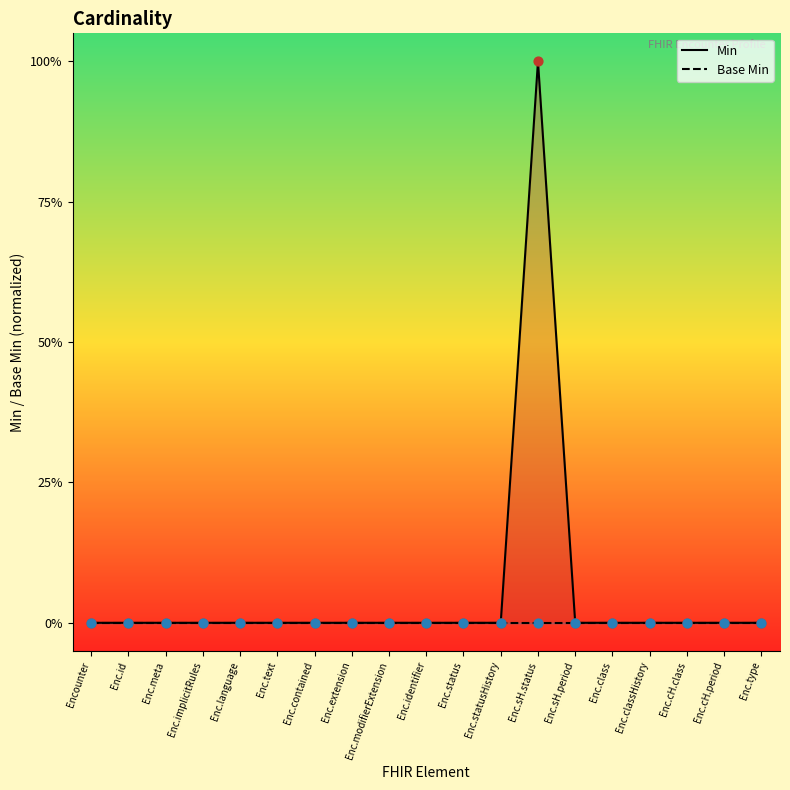

What are all the series names shown in the legend?

Min, Base Min